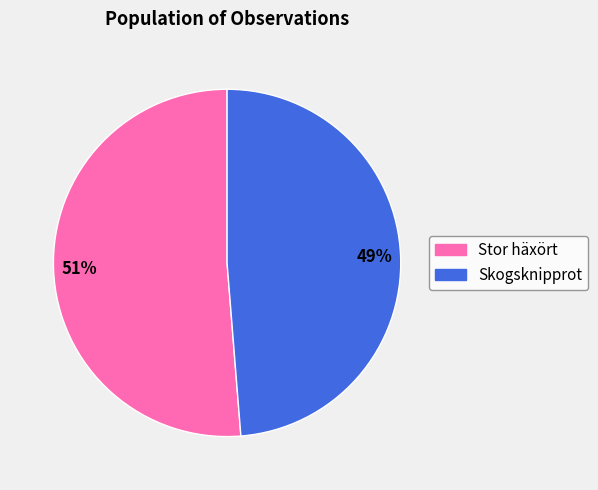

Is there any slice that represents more than half of the pie?

Yes